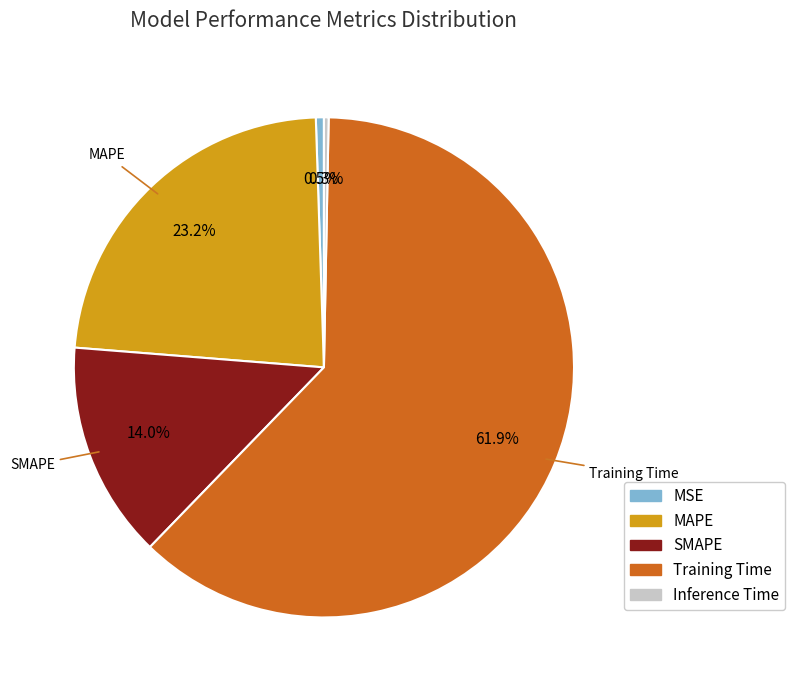

To the nearest percent, what is the difference between the MAPE and Inference Time slice percentages?

23%